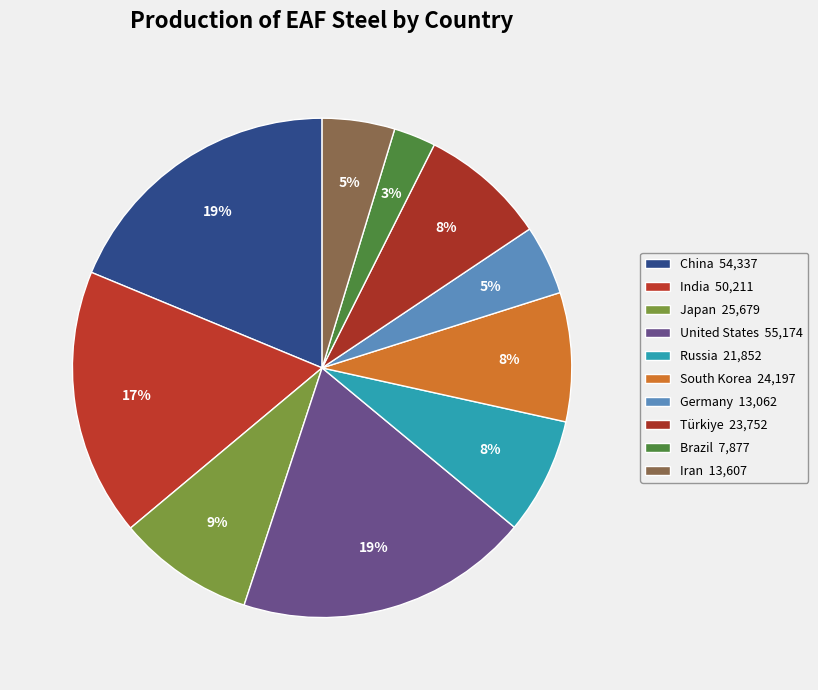

What percentage is NOT represented by Russia?

92.5%